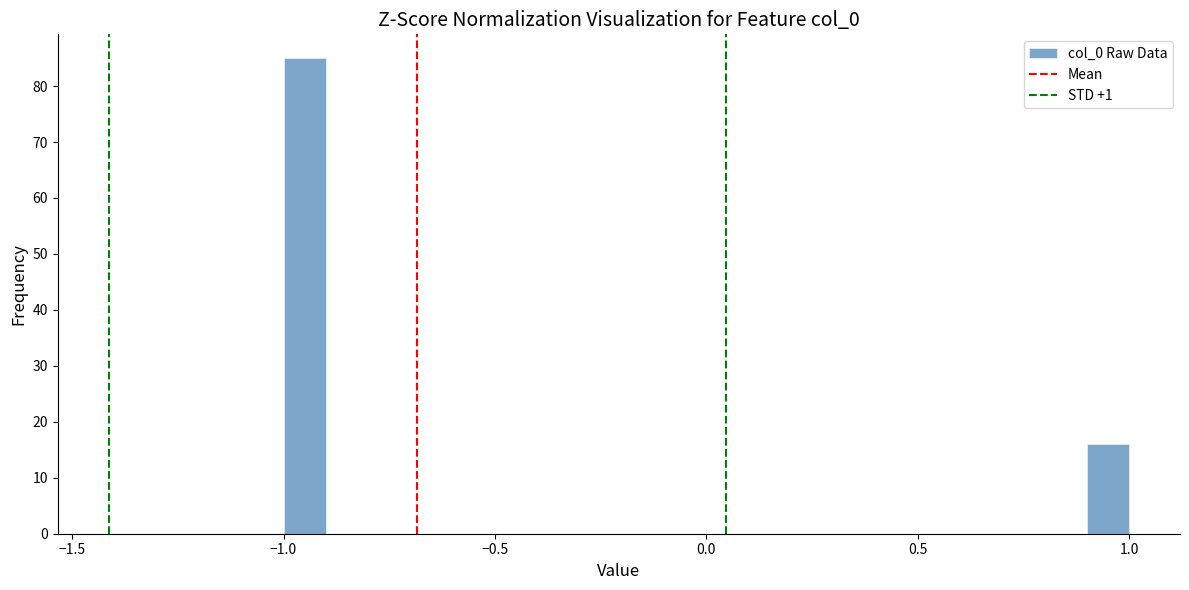

Around what value on the x-axis is the tallest bar? Give the approximate position of its centre, as read against the axis.

-0.95